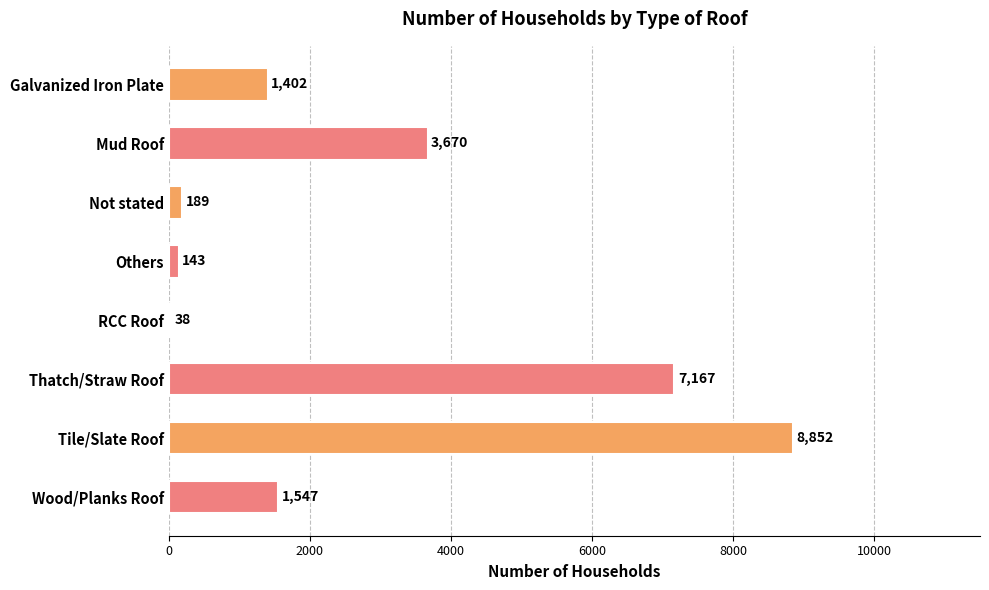

Reading bottom to top, extract all data points from this chart.

1547	8852	7167	38	143	189	3670	1402